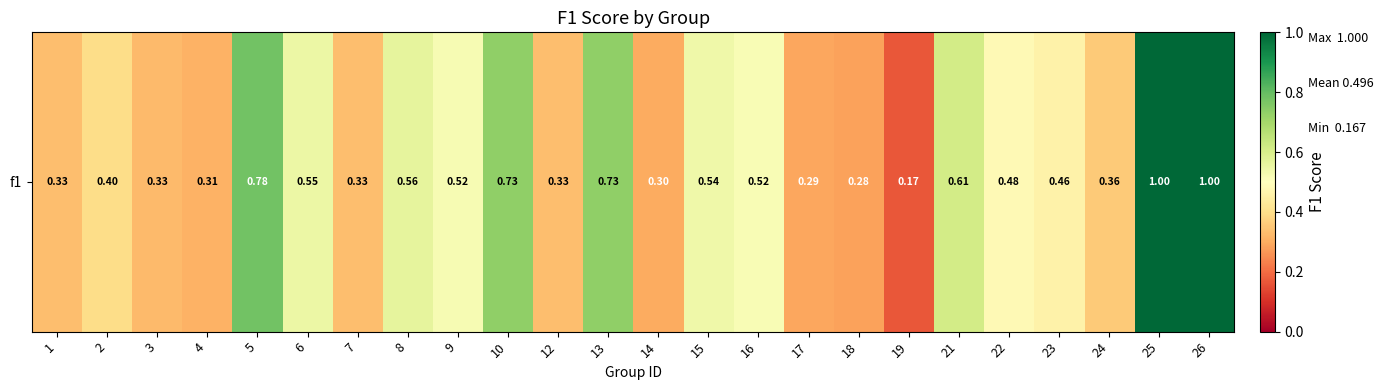

Count the values in the range 0 to 1.

24